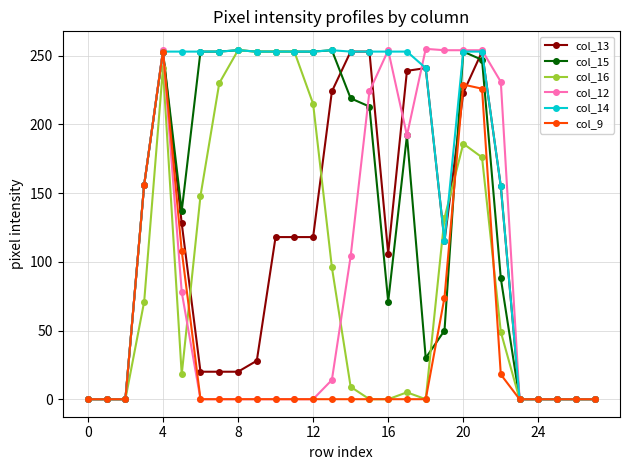

What is the maximum value shown in the chart?

255